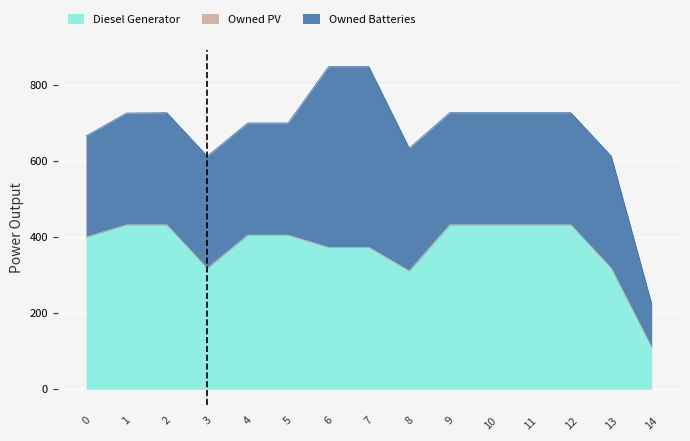

Does the chart display data point markers on the line(s)?

No